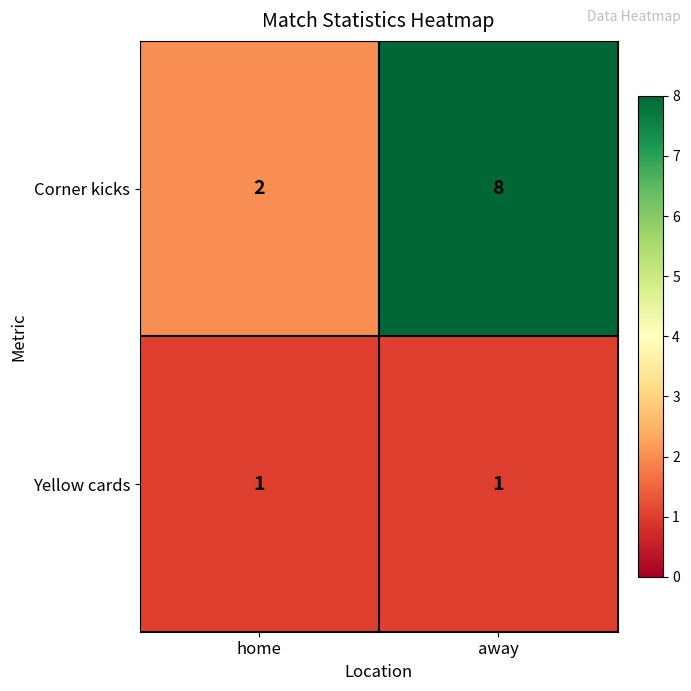

Which series has the largest total across all categories?

Corner kicks